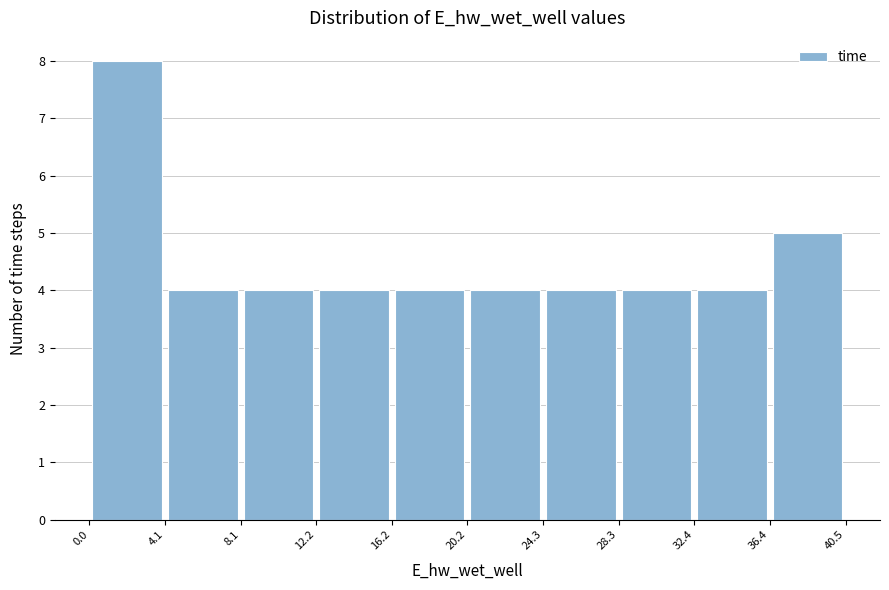

Over which range of the x-axis is the bar tallest?

0.0 to 4.1